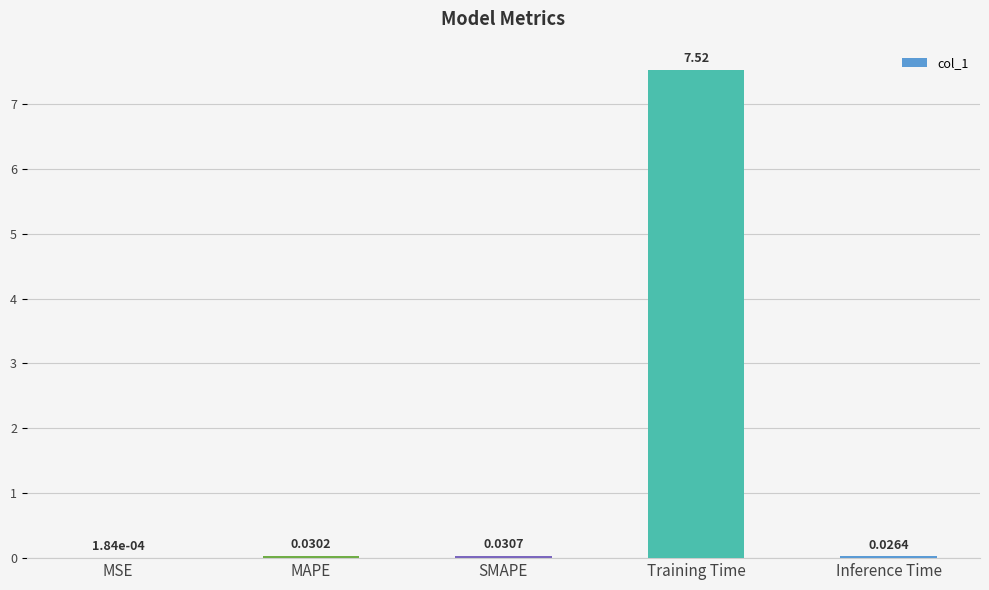

What is the sum of all values?

7.6